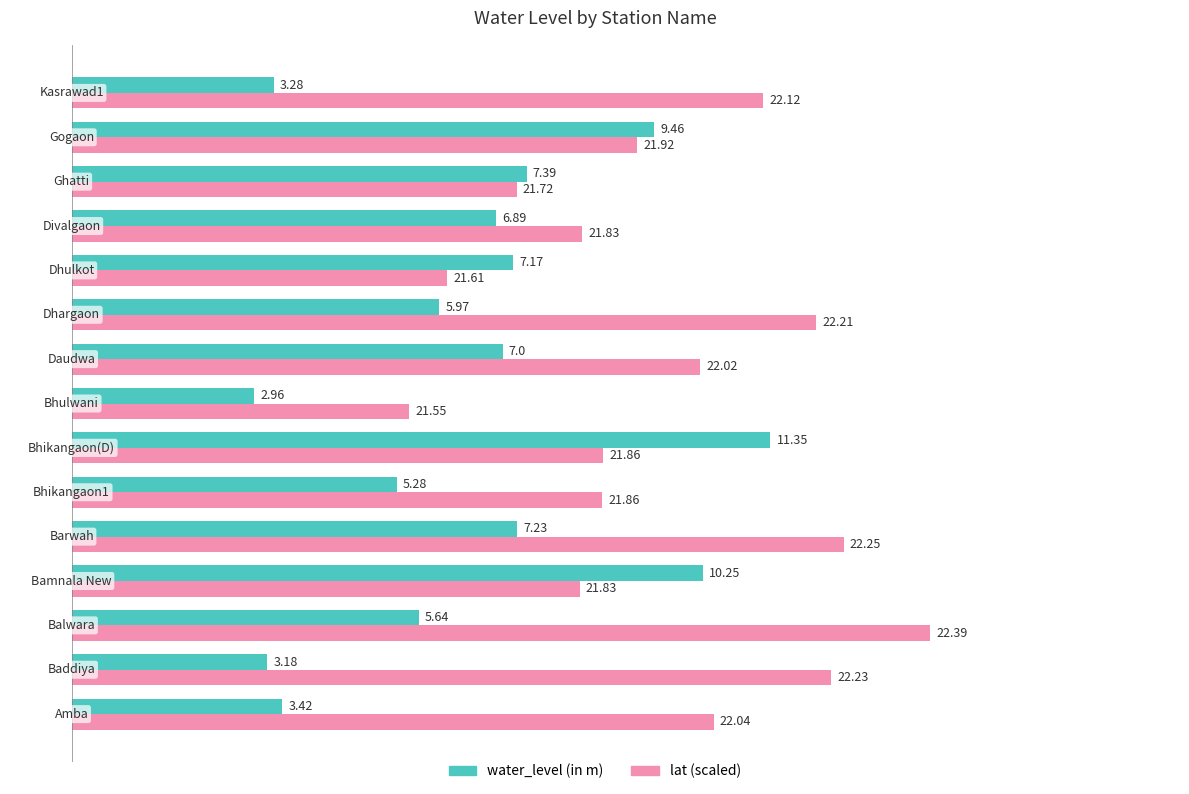

Which series has the widest spread of values?

lat (scaled)